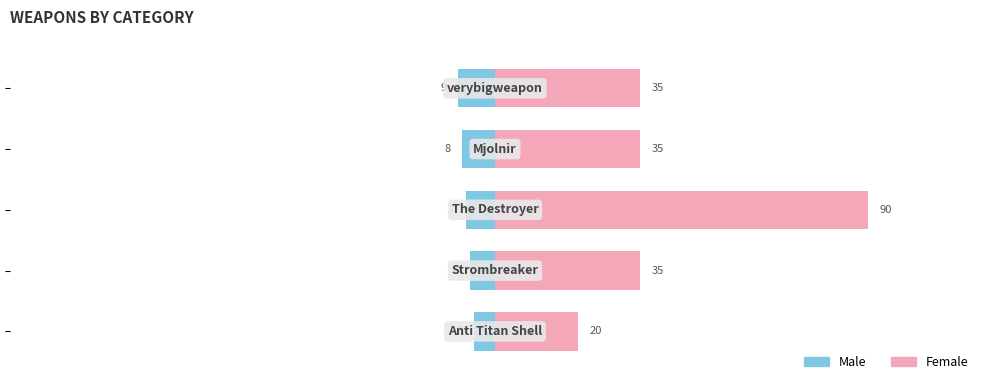

List the series in order of their peak value, lowest first.

Male, Female